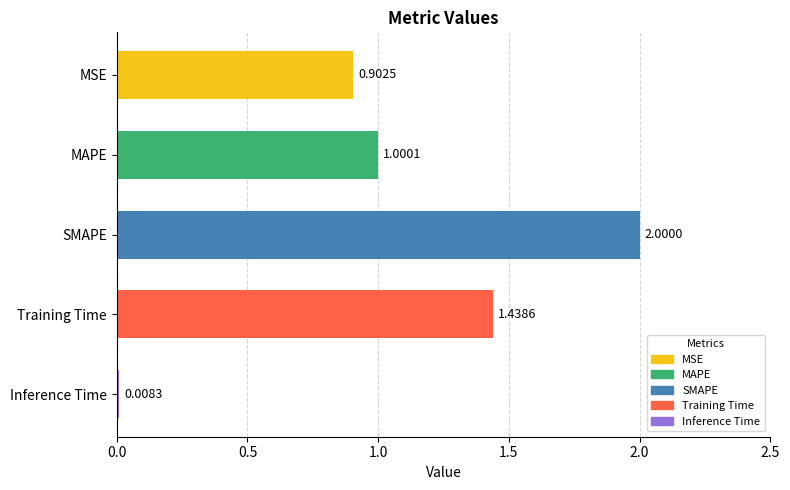

What is the label of the 1st bar from the bottom?

Inference Time